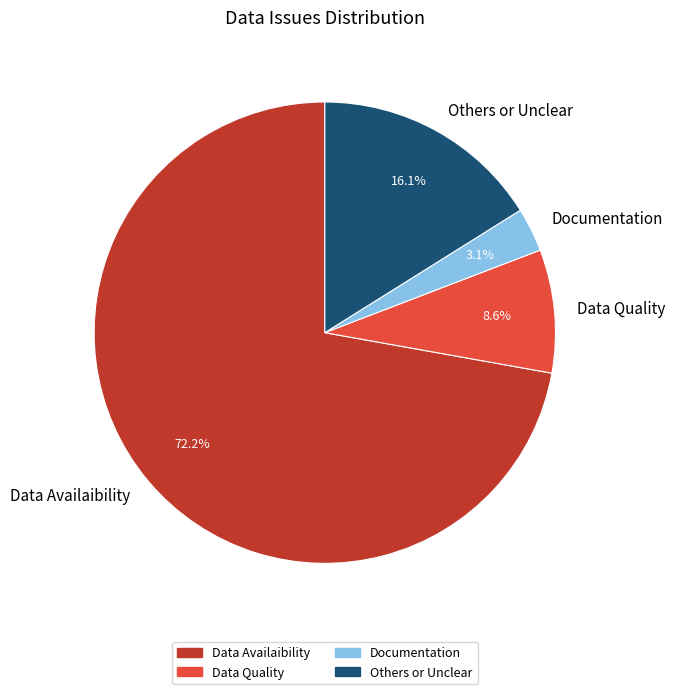

The Documentation slice represents 13% of the pie. True or false?

False